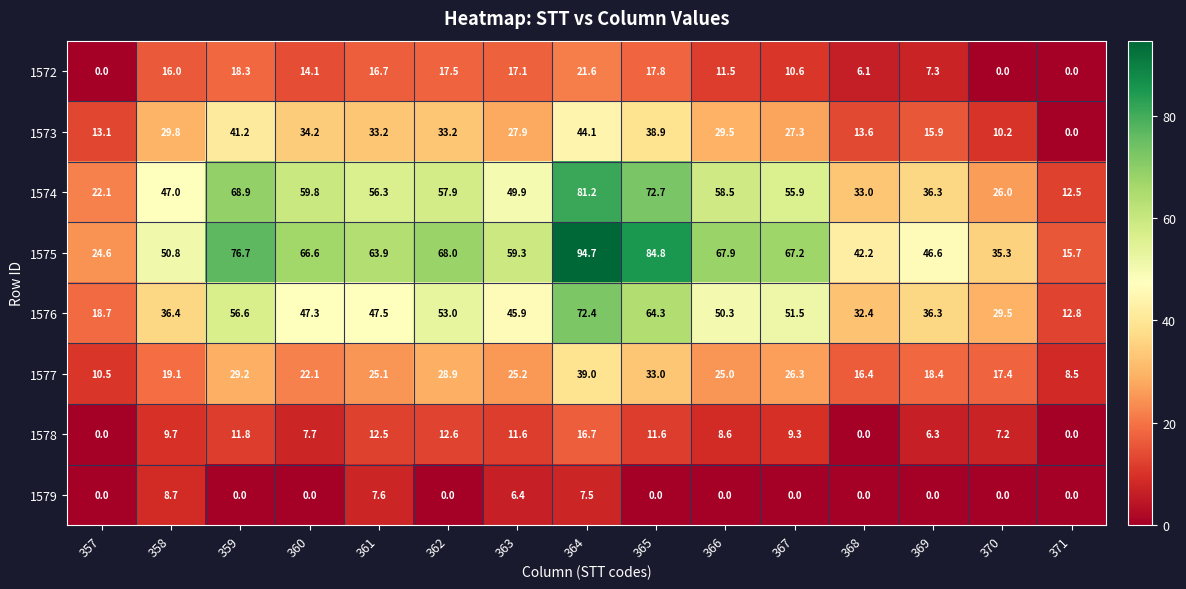

The value of 1578 at 366 is 12.4. True or false?

False